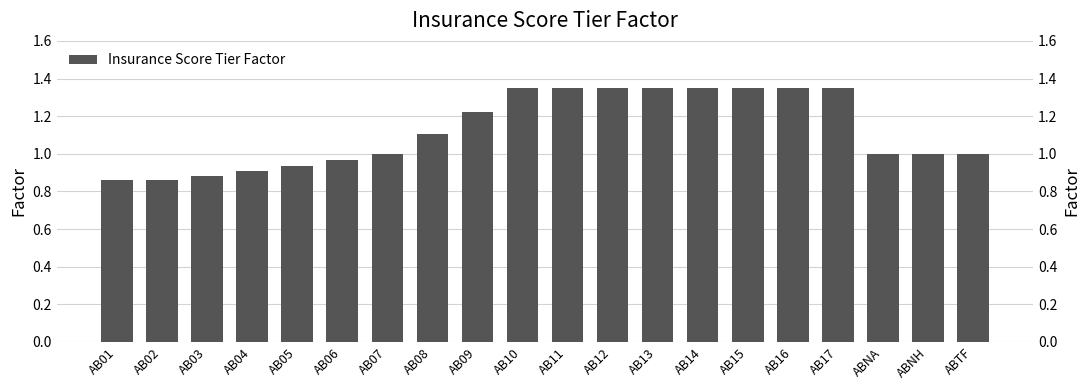

Reading right to left, transcribe all the data shown in this chart.

1.0	1.0	1.0	1.3	1.3	1.3	1.3	1.3	1.3	1.3	1.3	1.2	1.1	1.0	1.0	0.9	0.9	0.9	0.9	0.9